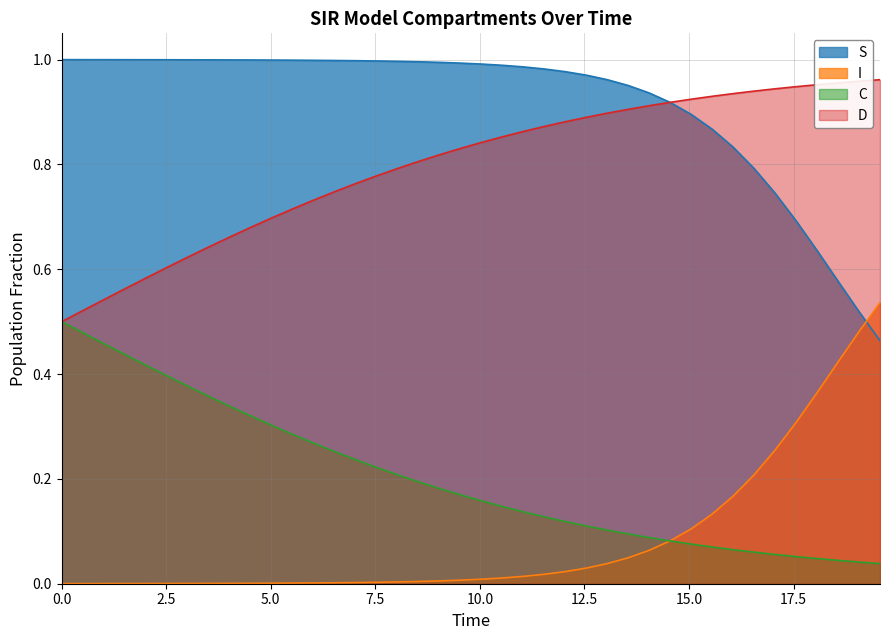

What is the difference between the maximum and minimum values in the D series?

0.5